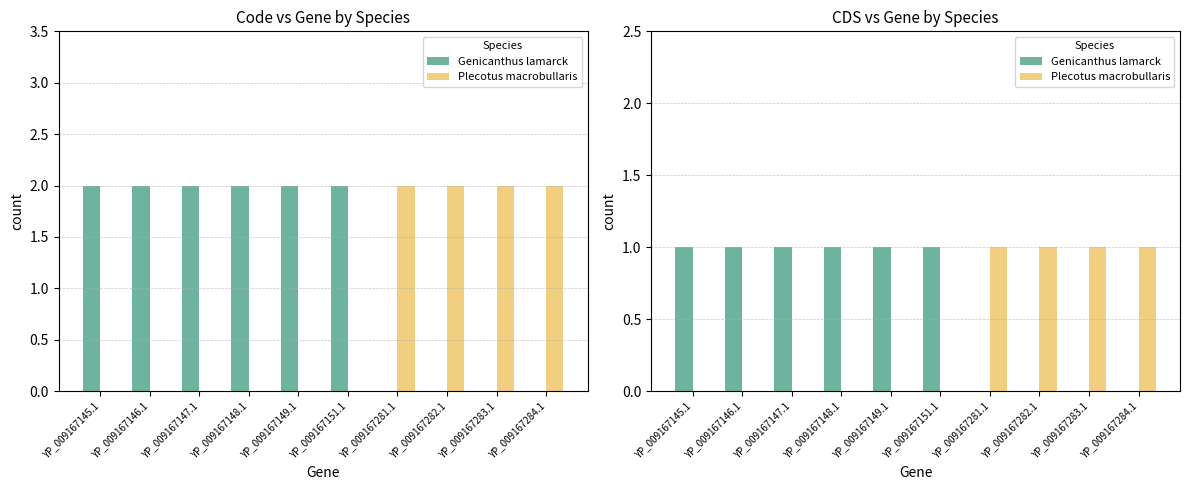

List the labels in order of Plecotus macrobullaris value, largest first.

YP_009167281.1, YP_009167282.1, YP_009167283.1, YP_009167284.1, YP_009167145.1, YP_009167146.1, YP_009167147.1, YP_009167148.1, YP_009167149.1, YP_009167151.1